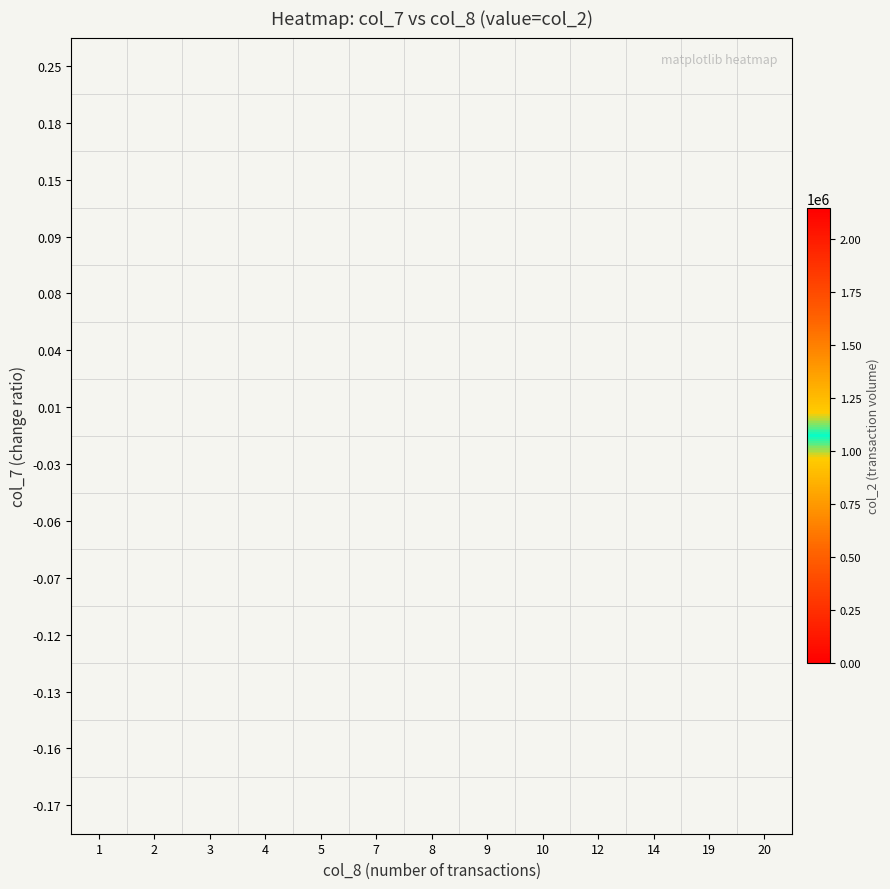

How many series are shown in this chart?

14